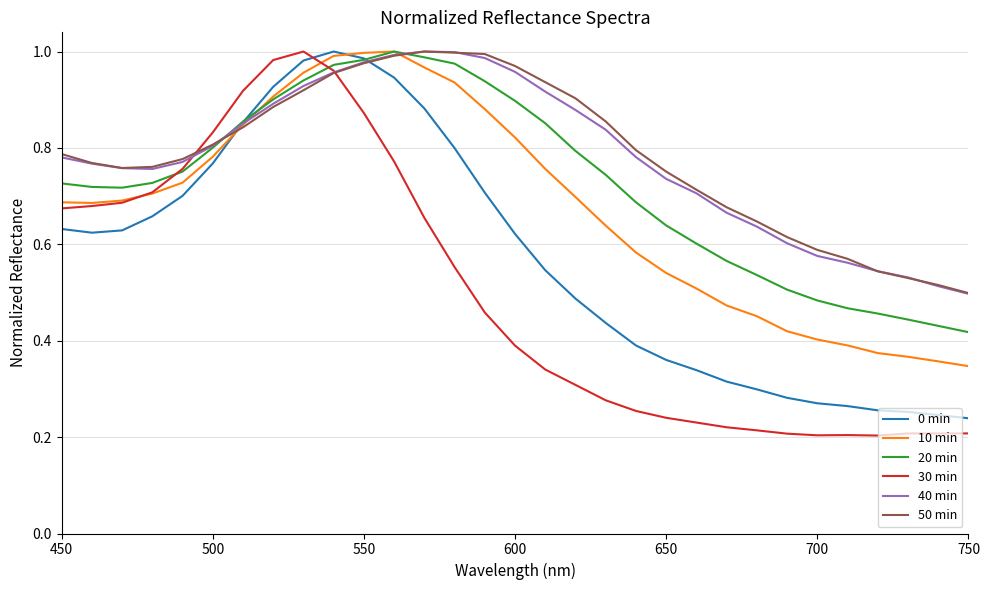

Which series ends up on top after the final intersection of 30 min and 50 min?

50 min